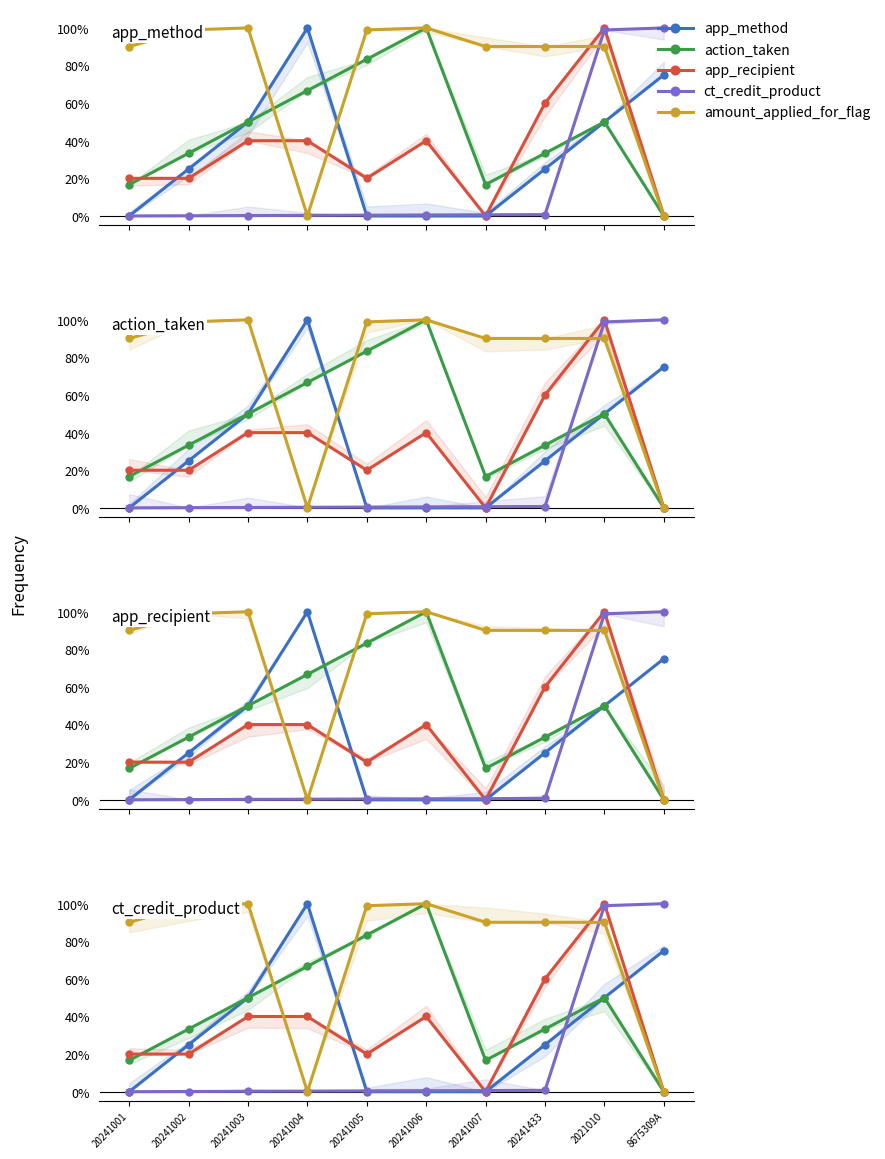

At which category does the chart reach its peak across all series?

20241004